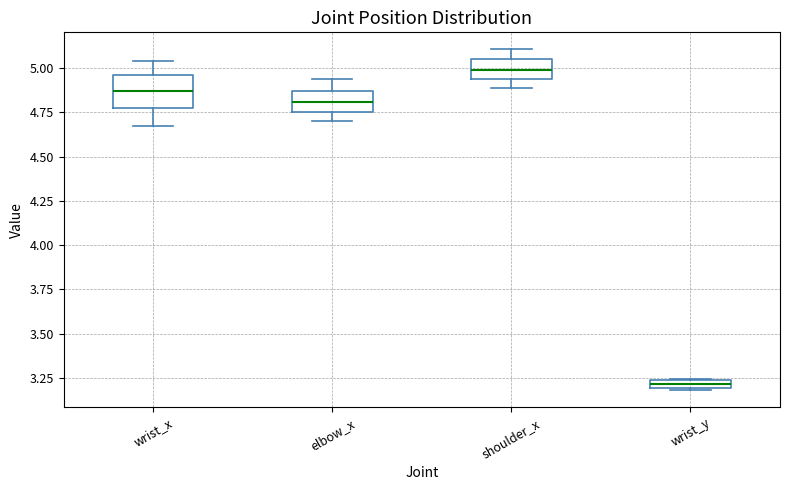

Where does the median line of the box for shoulder_x sit on the y-axis? The values are not printed on the chart, so give them approximately, as read against the axis.

5.00